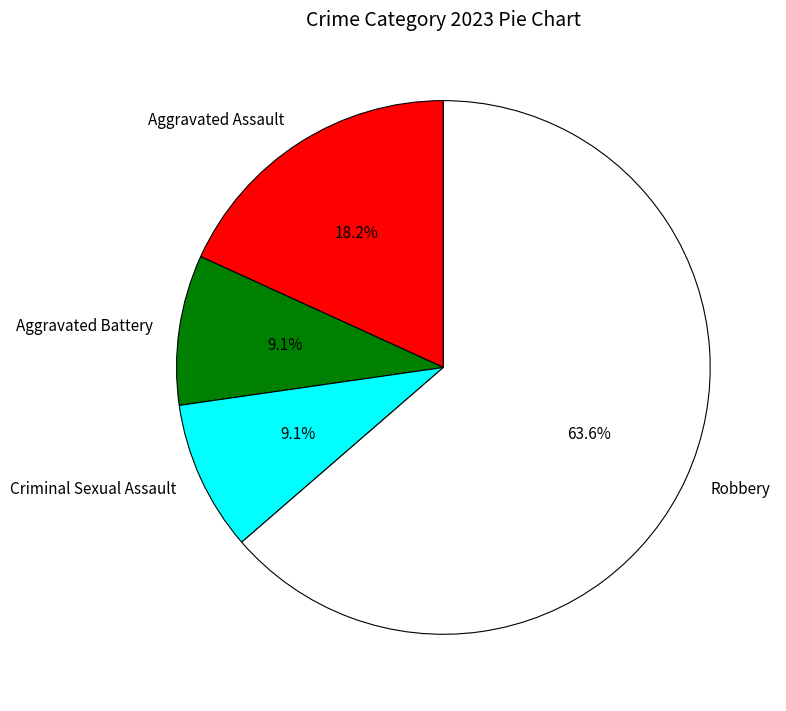

Approximately how many times larger is the value at Aggravated Battery compared to Robbery?

0.1